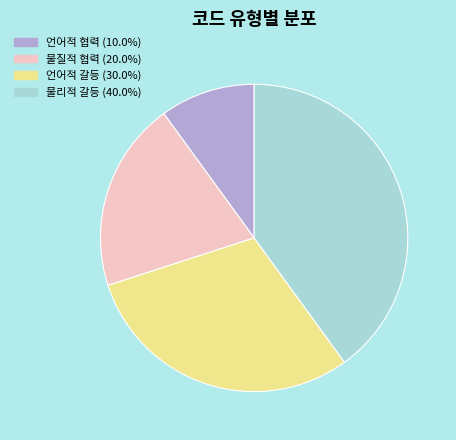

Does any single category account for the majority?

No